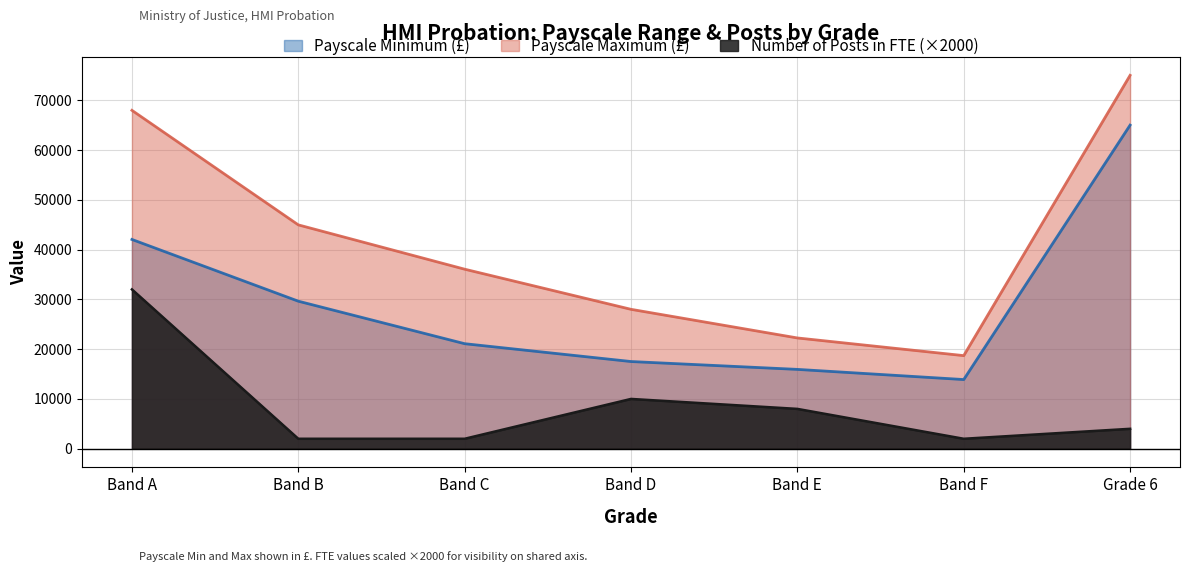

Does the chart have visible grid lines?

Yes